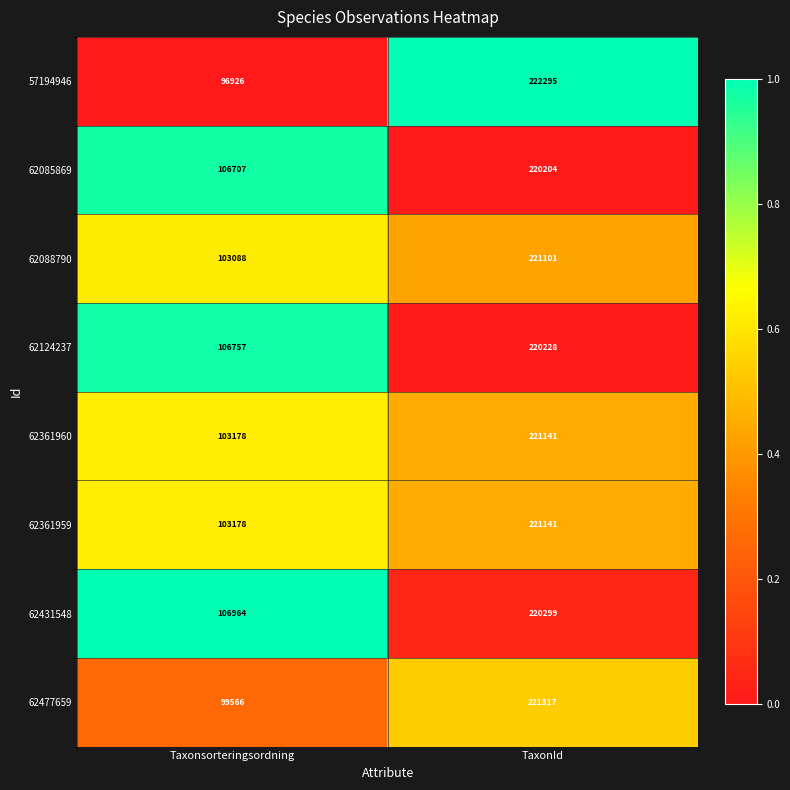

How many distinct data groups are displayed?

8